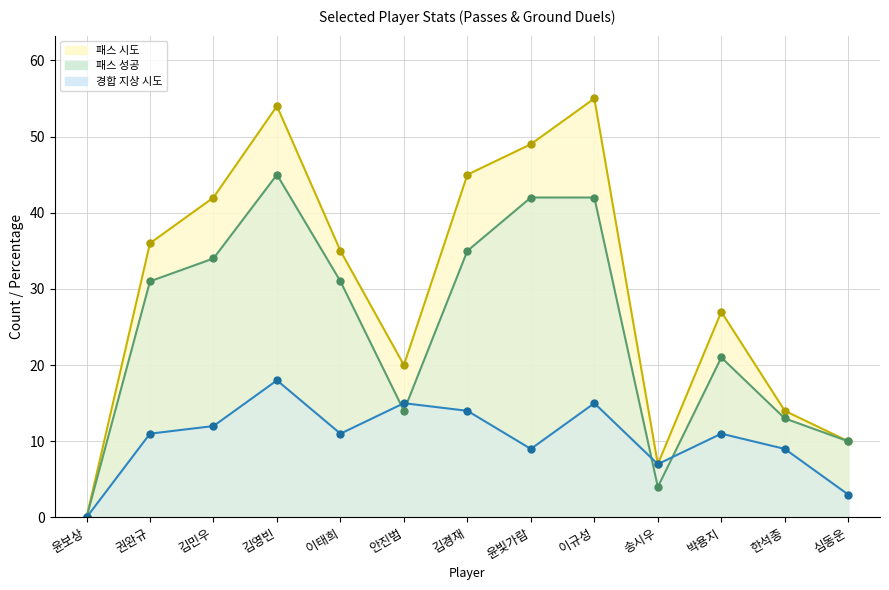

Where does the 경합 지상 시도 series first go above 11?

김민우